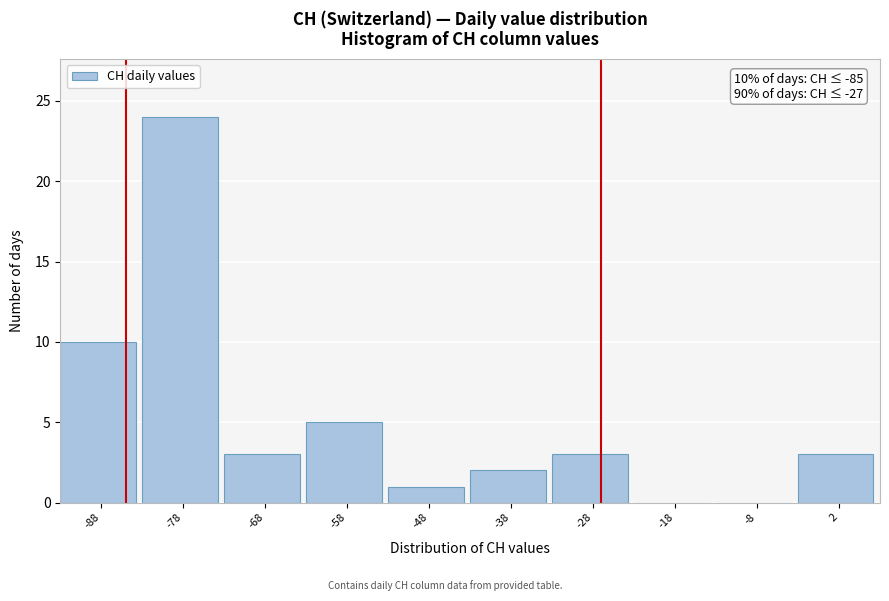

Which range on the x-axis has the tallest bar?

-83 to -73